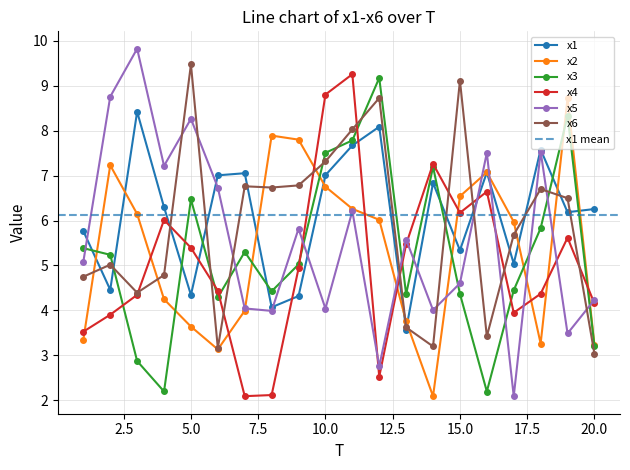

Is it true that x6 equals 3.6 at 13?

True